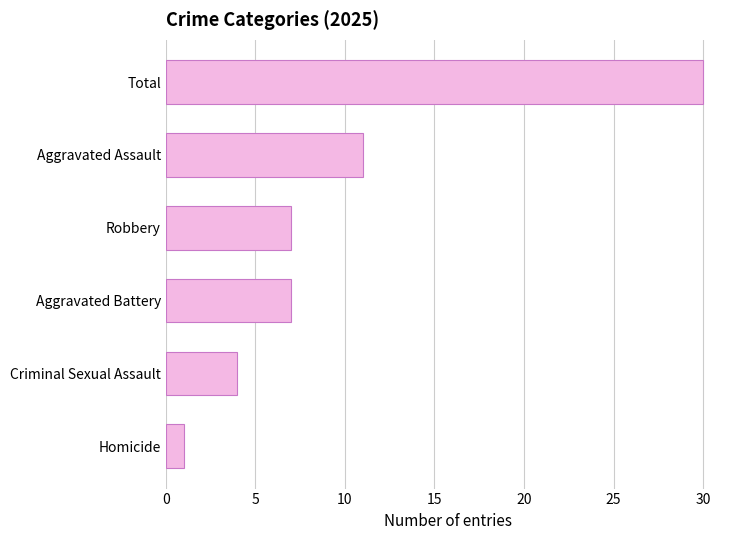

Which has a higher value, Aggravated Assault or Homicide?

Aggravated Assault